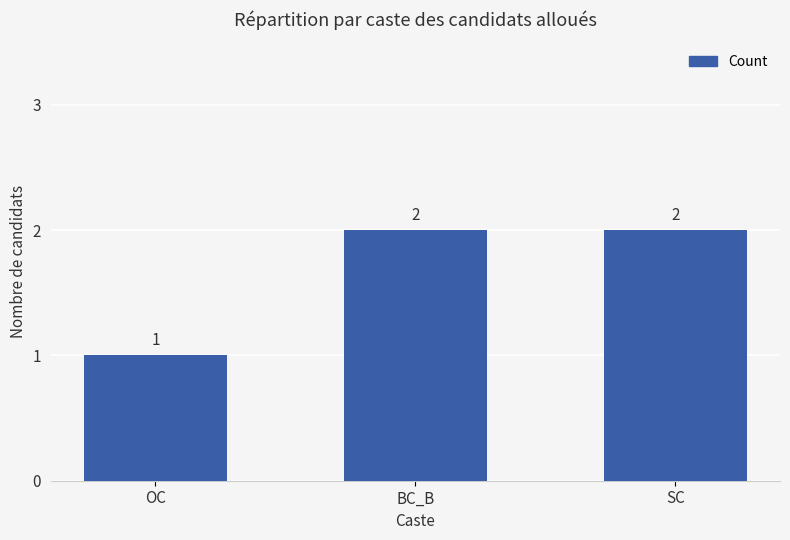

What is the label of the 3rd bar from the right?

OC